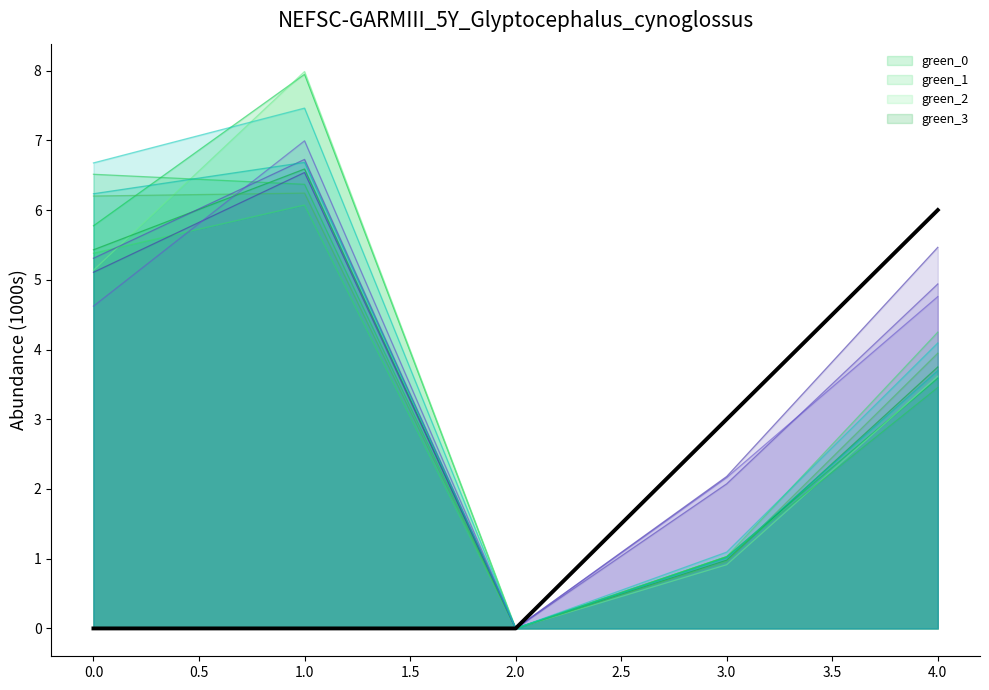

At which category is the sum across all series the highest?

1.0